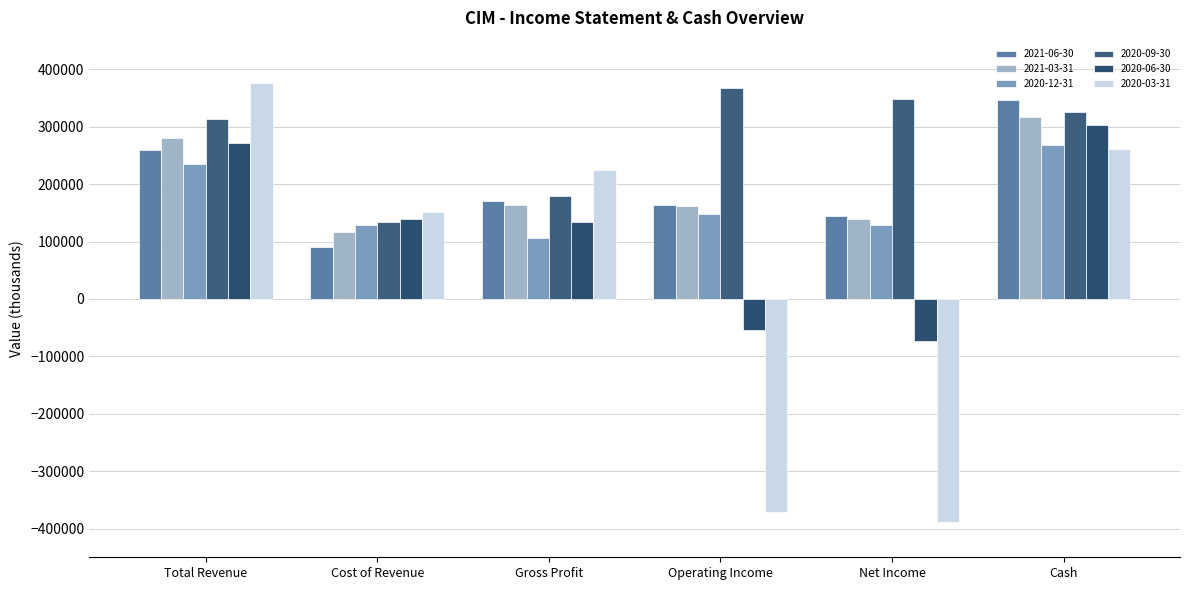

Between Cost of Revenue and Total Revenue, which is larger?

Total Revenue